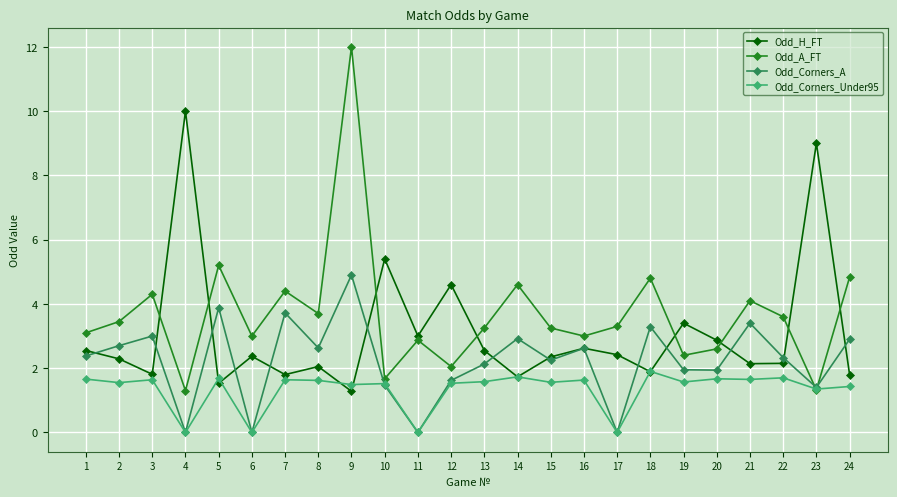

Which category has the highest value in the Odd_A_FT series?

9